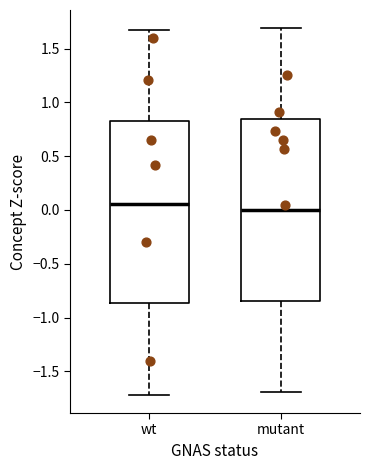

Where does the median line of the box for mutant sit on the y-axis? The values are not printed on the chart, so give them approximately, as read against the axis.

0.00